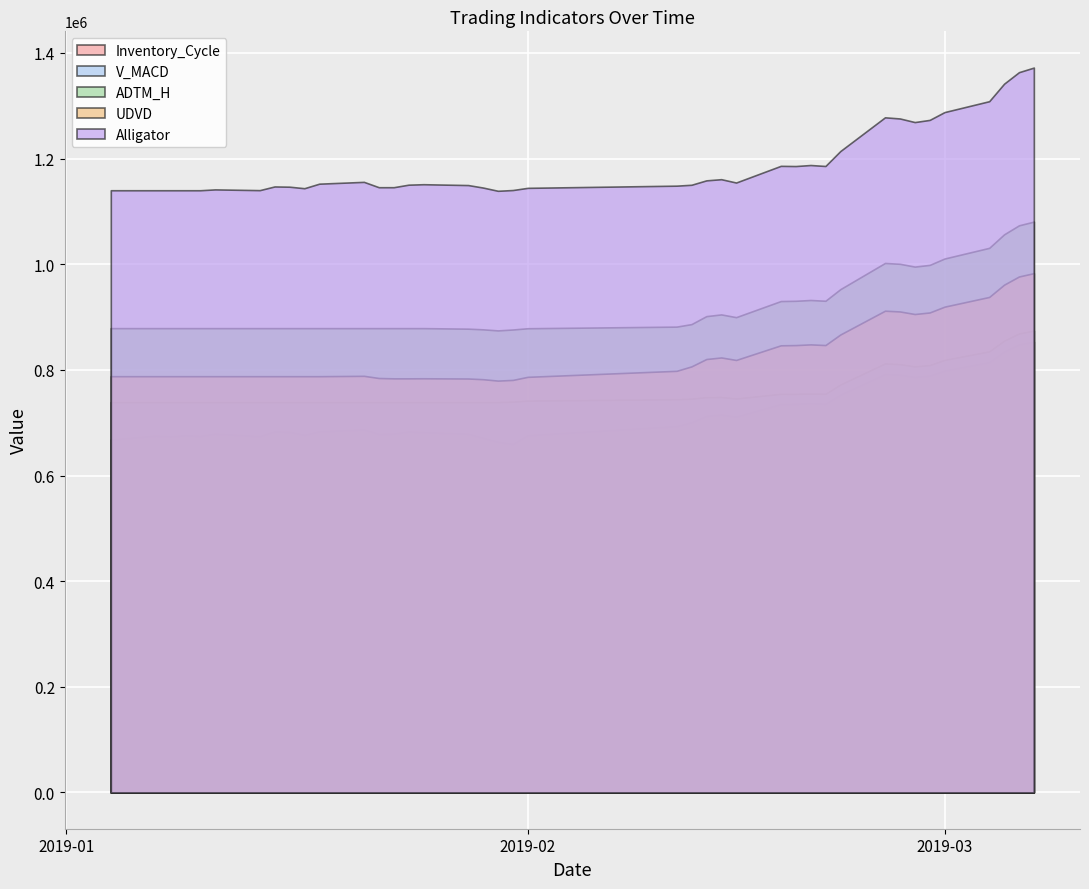

What is the sum of all Alligator values?

47543519.1